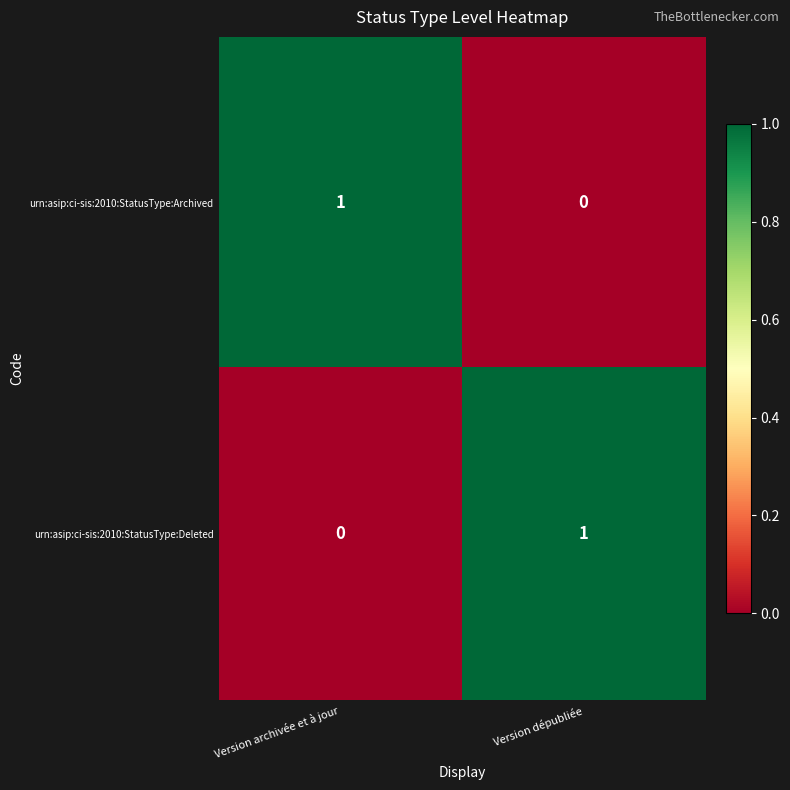

True or false: urn:asip:ci-sis:2010:StatusType:Archived has a value of 0 at Version dépubliée.

True